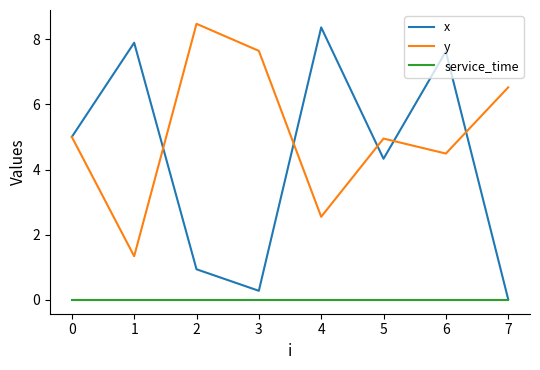

What is the total value across all series at 0?

10.0